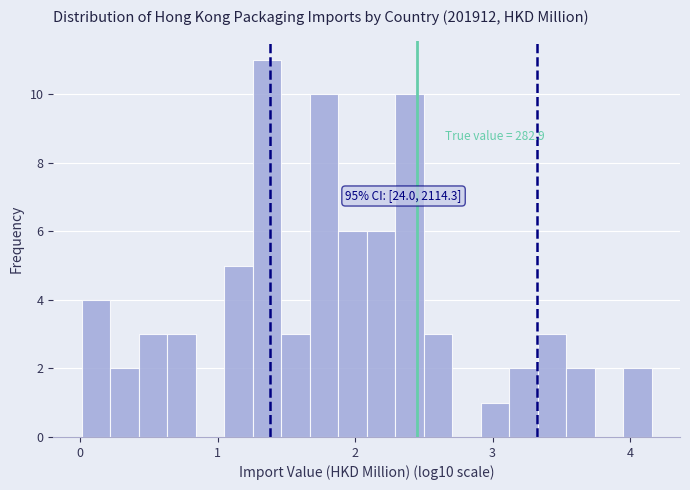

Around what value on the x-axis is the tallest bar? Give the approximate position of its centre, as read against the axis.

1.4